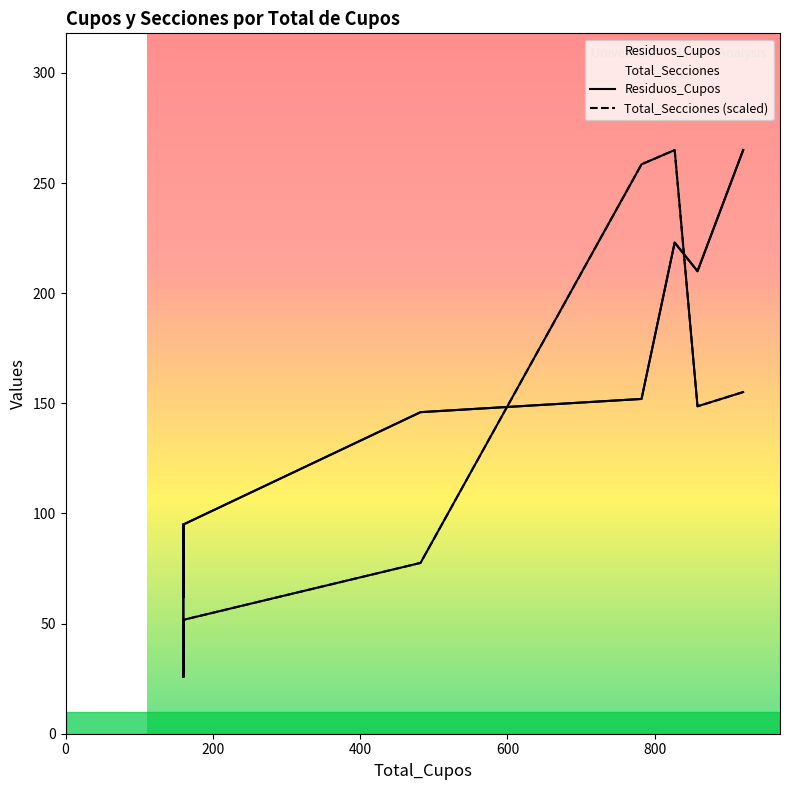

Reading right to left, extract all data points from this chart.

Residuos_Cupos: 265.0	210.0	223.0	152.0	146.0	95.0	79.0	95.0	62.0	82.0	51.0
Total_Secciones (scaled): 155.1	148.7	265.0	258.5	77.6	51.7	51.7	25.9	51.7	25.9	25.9